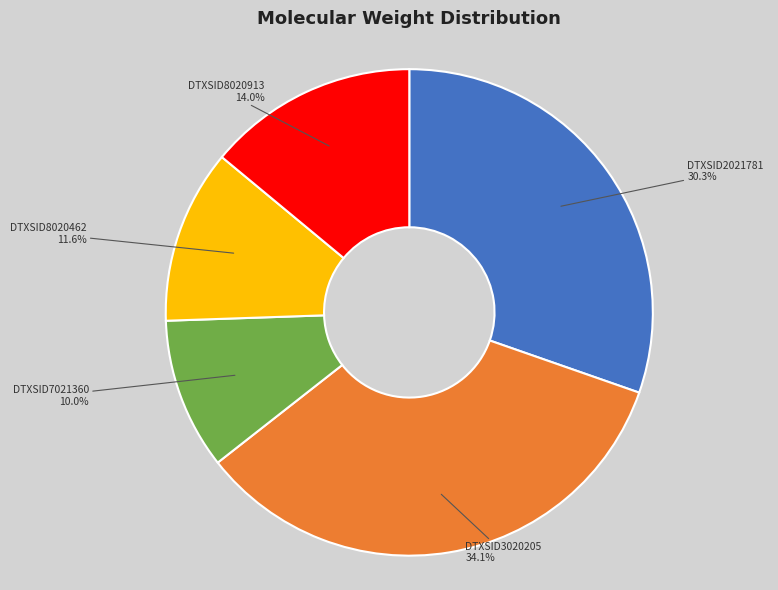

Does any single category account for the majority?

No